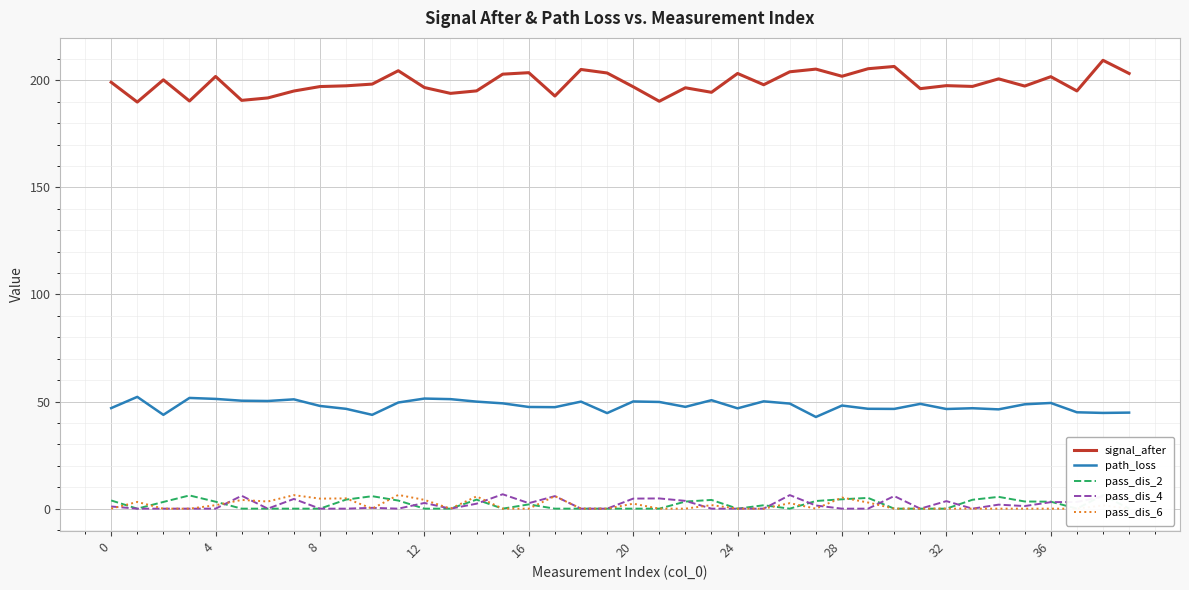

How many interior local valleys does the signal_after series have?

13